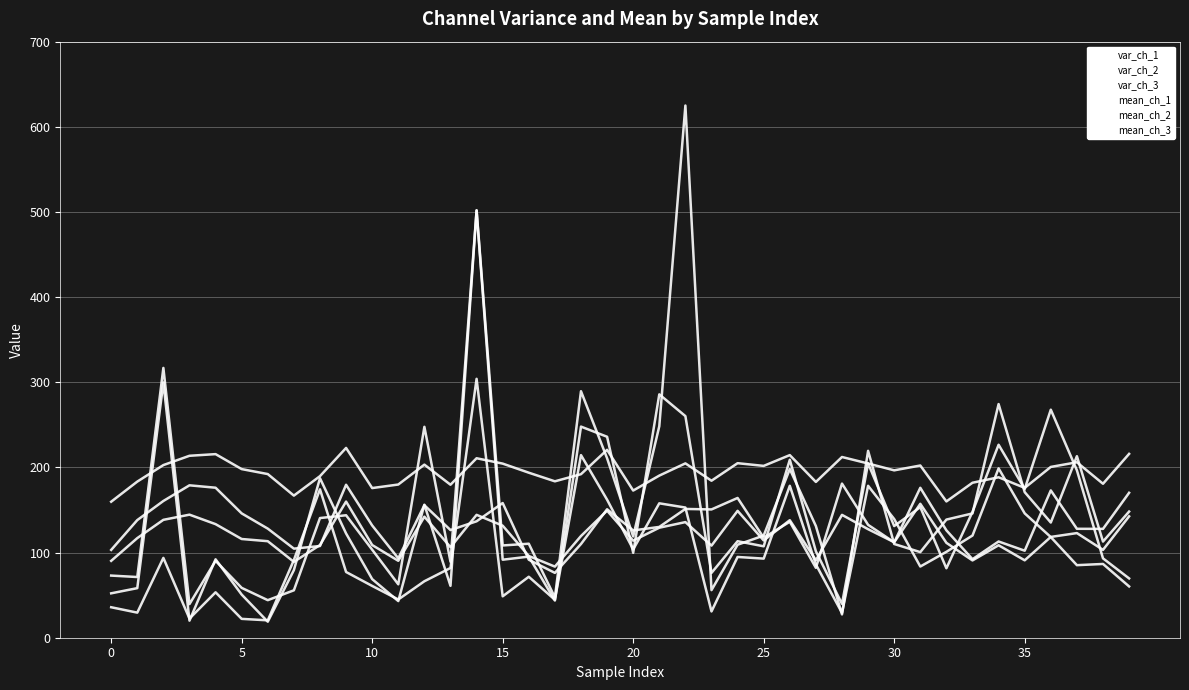

Reading left to right, extract all data points from this chart.

var_ch_1: 35.8	29.5	93.7	22.5	53.3	22.1	20.4	91.3	174.3	77.2	60.8	44.9	66.3	81.9	304.1	48.6	71.6	44.5	214.5	162.1	103.8	157.8	152.9	30.9	94.8	92.9	178.4	86.0	29.1	178.4	139.4	83.6	100.9	120.0	198.9	146.0	118.2	85.2	86.6	60.2
var_ch_2: 73.0	71.3	316.9	39.5	90.3	58.5	44.1	55.7	140.5	143.8	103.3	62.7	247.7	89.2	502.0	108.3	110.4	47.3	289.5	210.8	119.0	248.4	625.0	55.9	109.2	120.0	198.1	131.1	27.4	219.5	110.1	100.5	138.7	146.0	274.4	171.0	135.3	213.2	112.9	148.2
var_ch_3: 52.1	58.2	299.9	20.1	92.1	50.7	18.8	79.4	187.3	122.4	68.8	43.0	156.2	60.9	501.7	91.6	95.3	43.6	247.9	236.0	99.7	285.8	260.3	76.1	113.3	107.4	209.0	101.5	39.8	204.8	131.2	153.3	81.6	147.8	226.6	174.7	267.8	196.6	93.2	69.6
mean_ch_1: 159.7	183.3	202.8	213.7	215.6	198.0	192.2	166.9	189.8	222.9	175.8	179.9	203.3	179.7	210.8	204.5	193.8	183.7	192.1	220.7	172.8	190.4	204.8	184.4	205.0	201.8	214.5	183.0	212.2	204.6	196.6	202.2	160.0	182.0	188.4	176.0	200.6	206.1	180.8	215.9
mean_ch_2: 103.1	138.1	160.6	179.0	176.2	146.0	128.1	104.6	107.7	179.6	131.8	93.2	155.6	126.5	136.7	158.2	91.6	76.2	110.0	150.9	126.0	130.1	151.2	150.7	164.1	117.4	136.2	82.1	181.0	132.6	112.0	176.1	126.1	92.2	113.0	102.2	173.0	127.9	127.8	170.2
mean_ch_3: 90.3	117.0	138.4	144.5	133.4	115.9	113.3	89.1	108.8	159.9	108.8	90.3	142.1	106.3	144.3	131.6	96.0	83.5	119.4	149.3	114.0	129.2	135.8	108.2	149.0	114.2	138.0	91.0	144.3	127.5	112.1	157.3	111.4	90.8	108.6	90.9	118.4	122.9	103.2	142.5